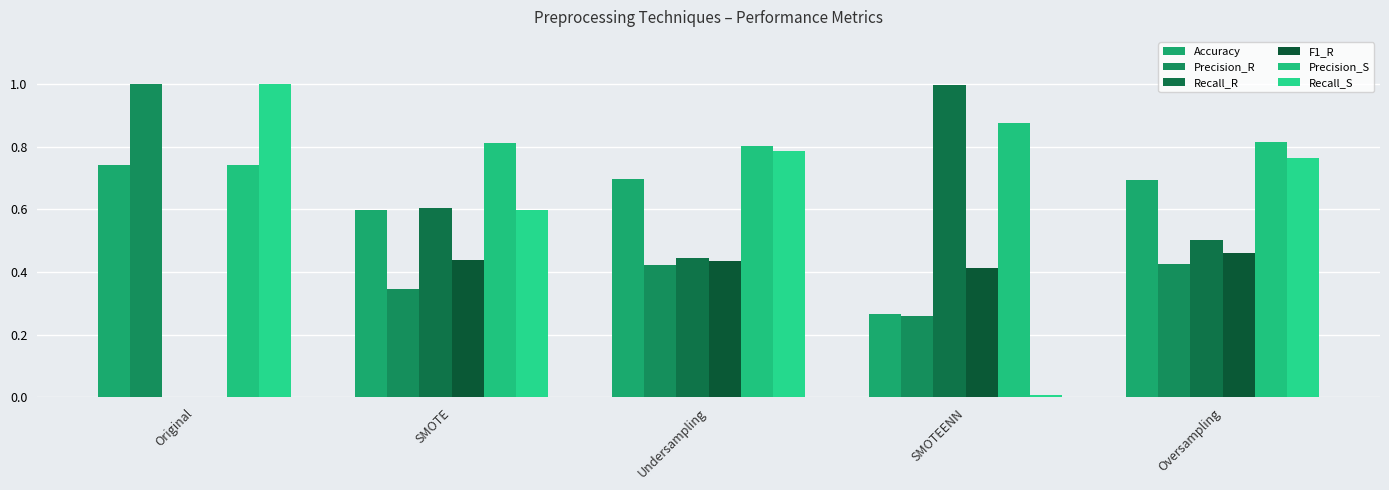

Are the bars horizontal?

No